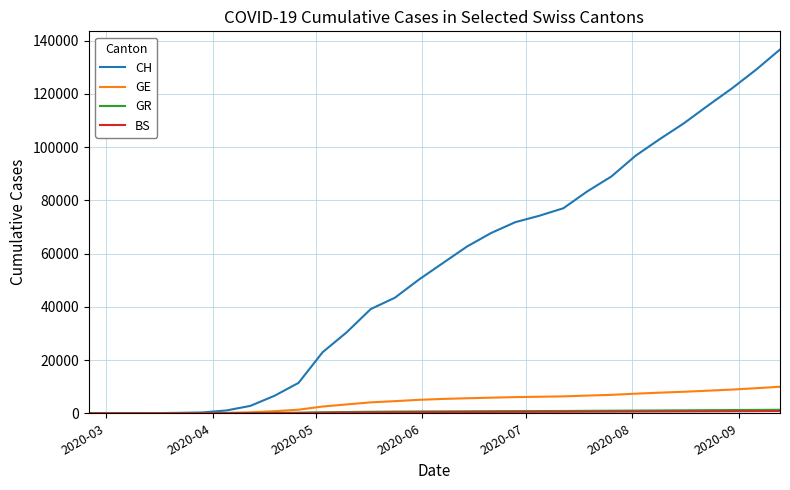

Which series has the largest range (max minus min)?

CH